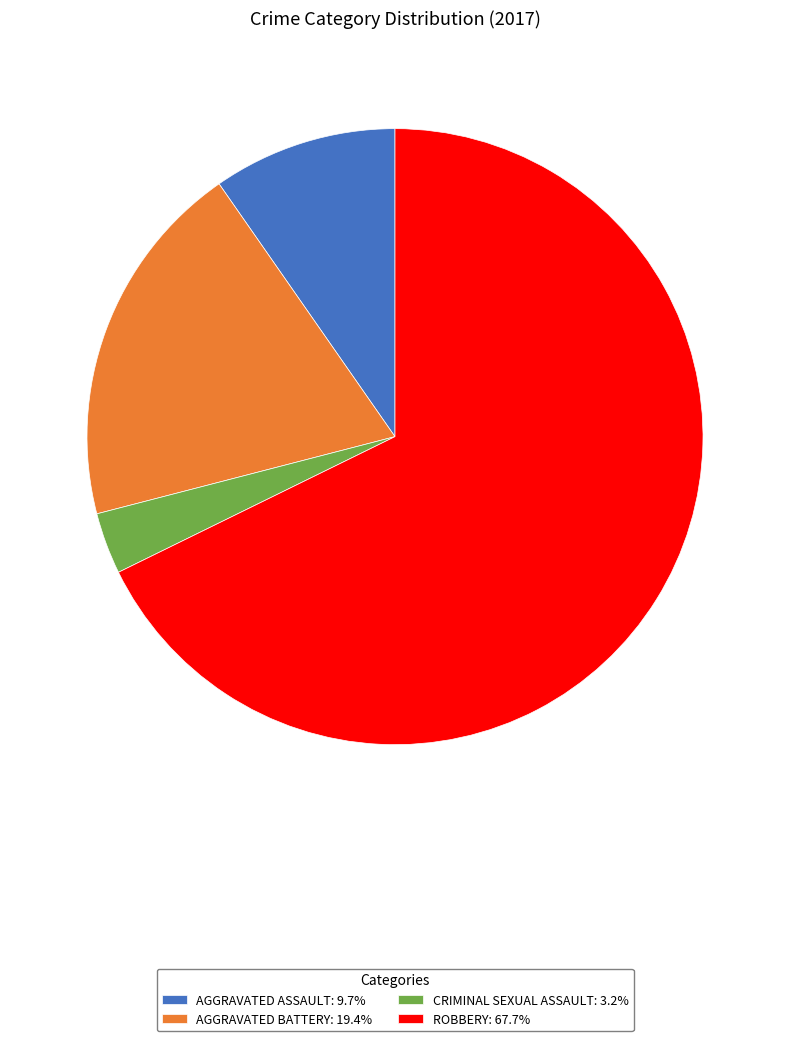

Approximately how many times larger is the value at ROBBERY: 67.7% compared to CRIMINAL SEXUAL ASSAULT: 3.2%?

21.0